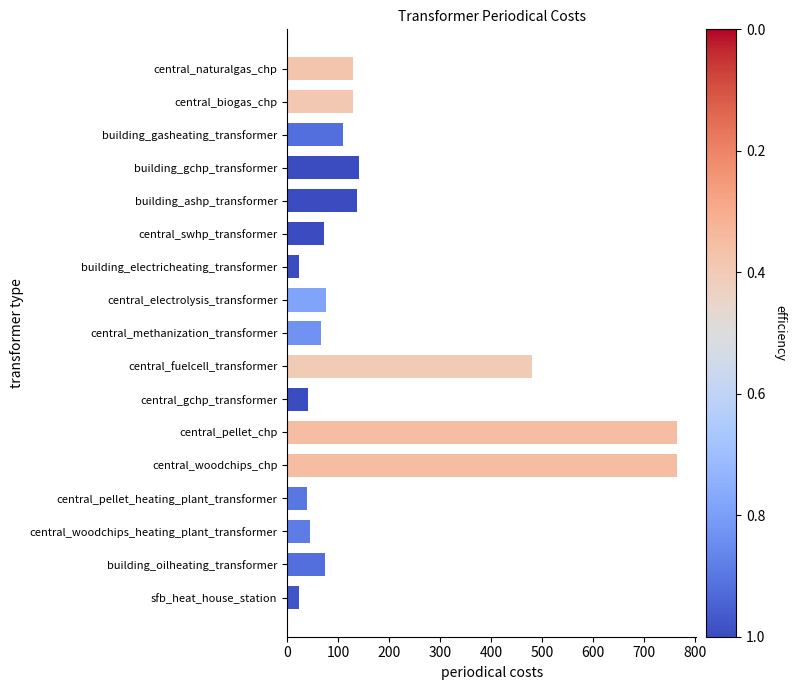

How many data points are less than 77?

8